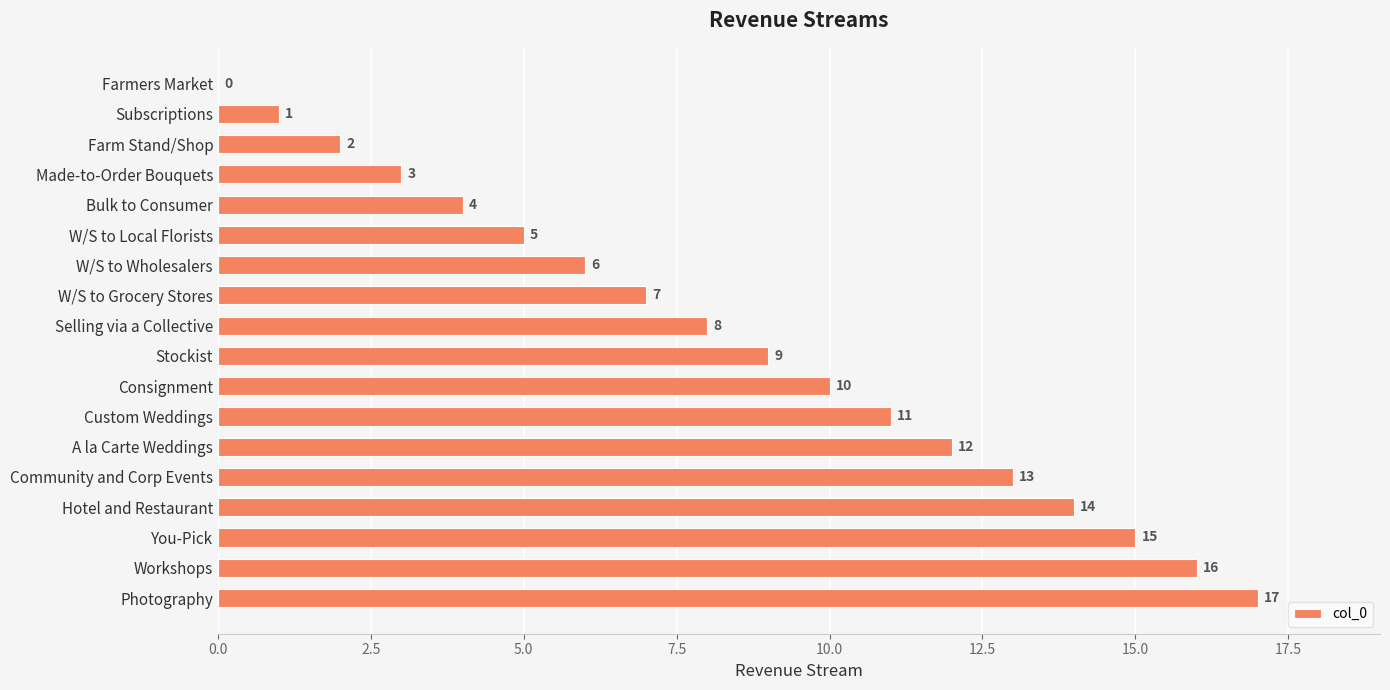

Are the bars horizontal?

Yes